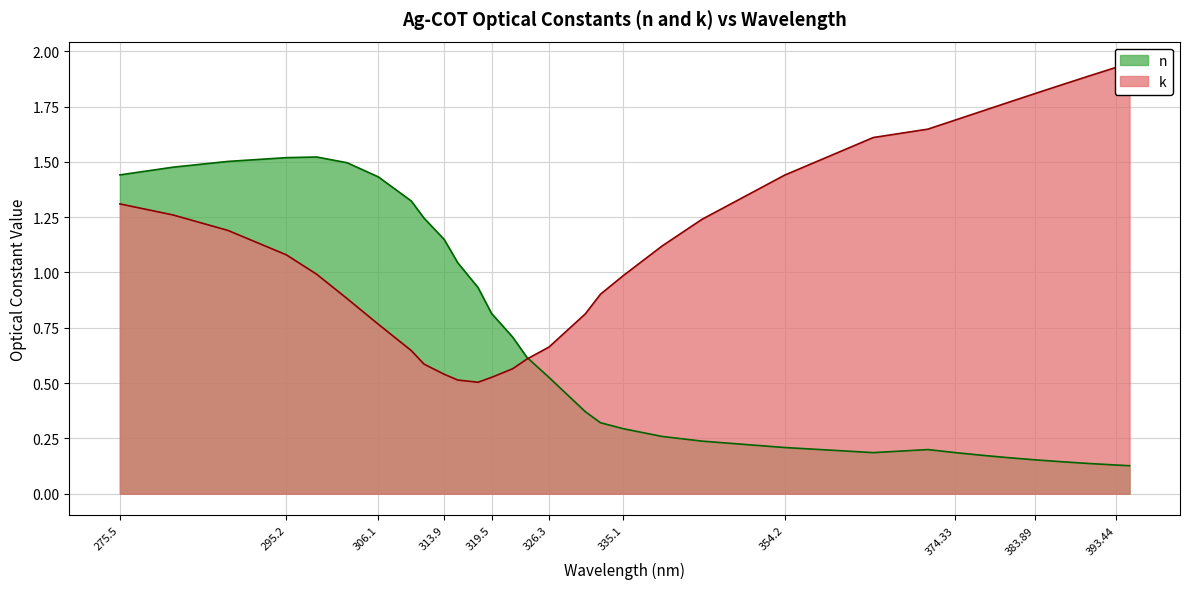

Which category has the lowest value in the k series?

317.9